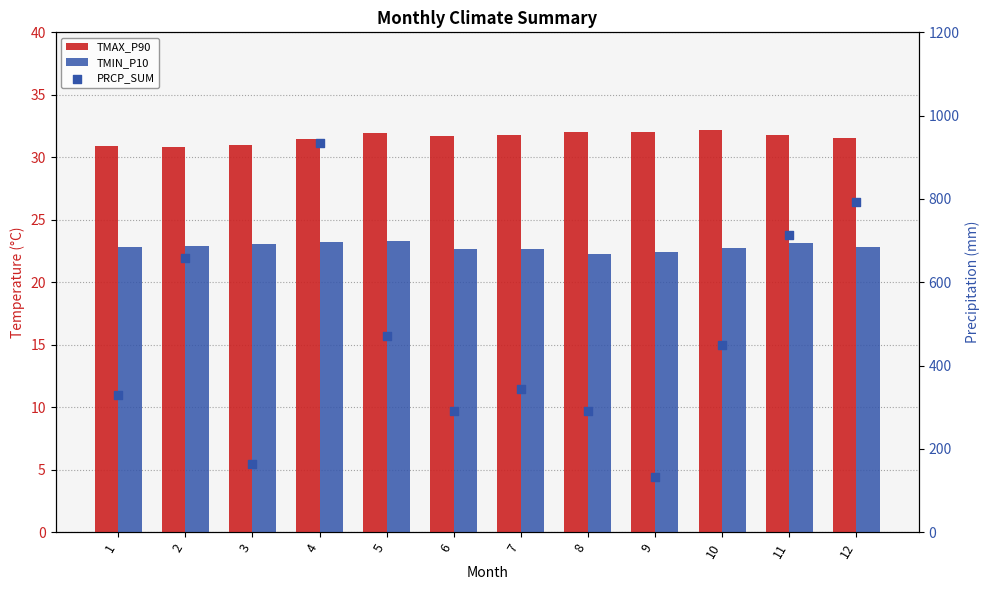

Which series reaches the maximum Y coordinate?

PRCP_SUM